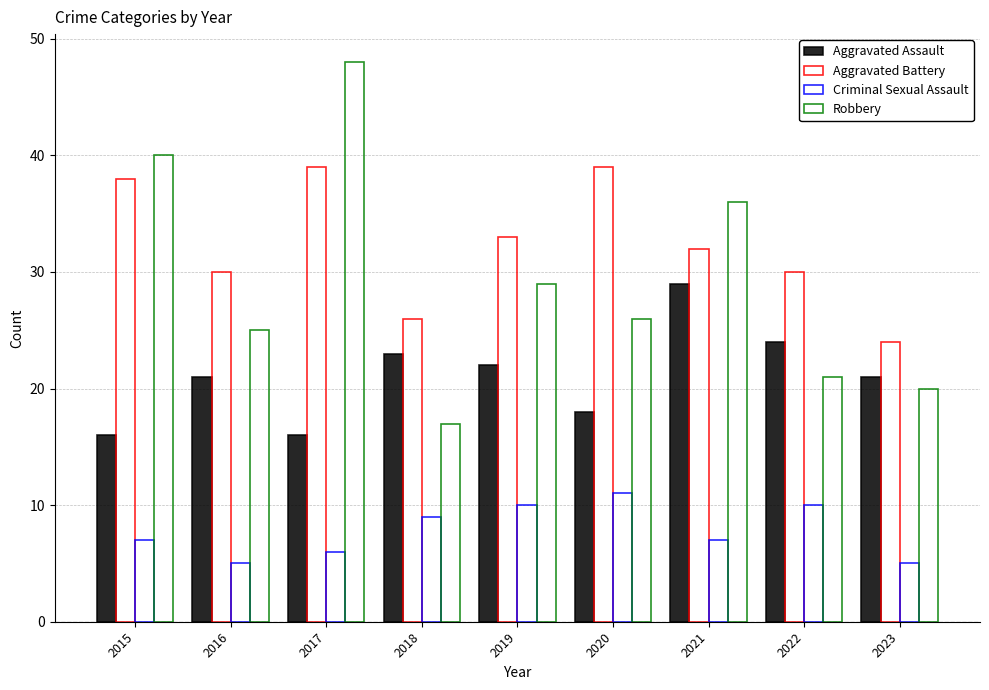

What is the total value across all series at 2022?

85